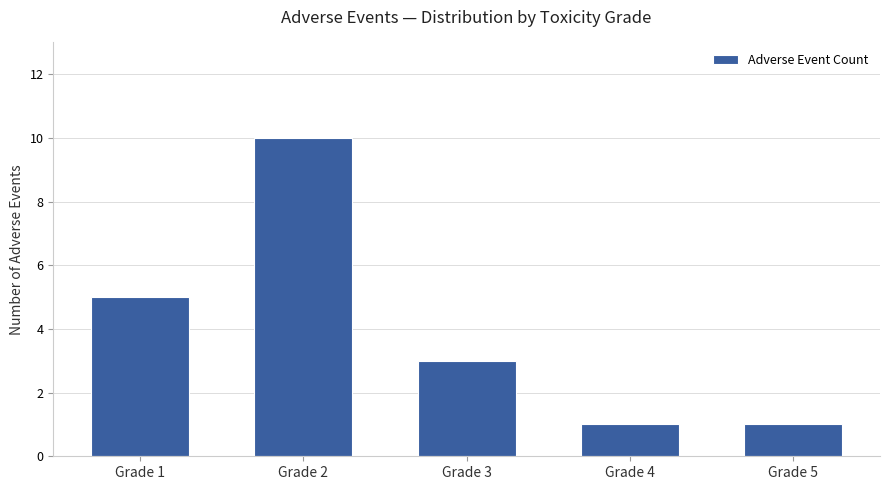

How many values are below 3?

2